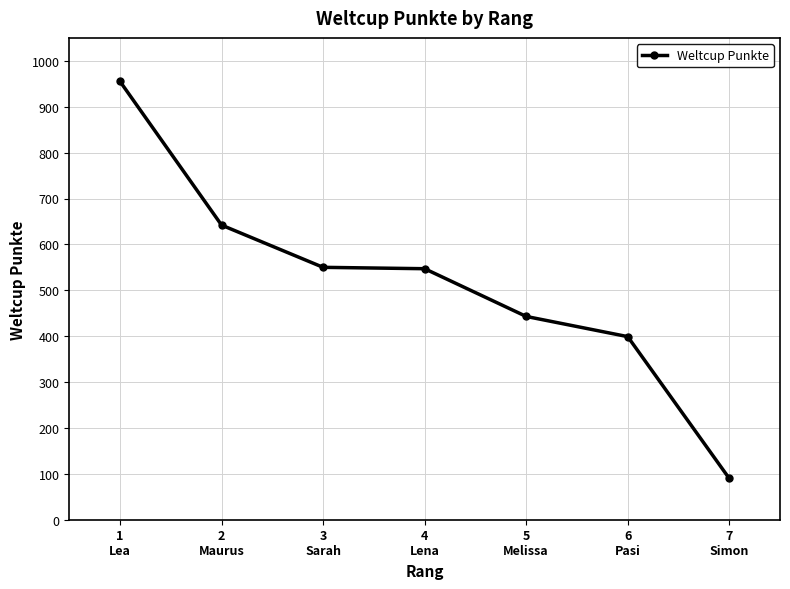

What is the average value?

518